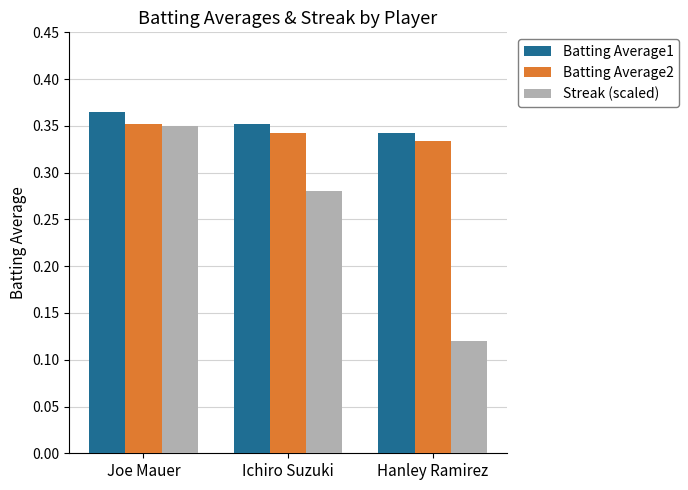

Which category has the lowest value in the Streak (scaled) series?

Hanley Ramirez